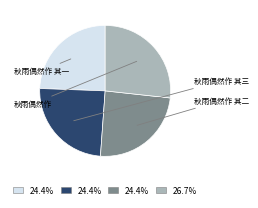

Does any single category account for the majority?

No